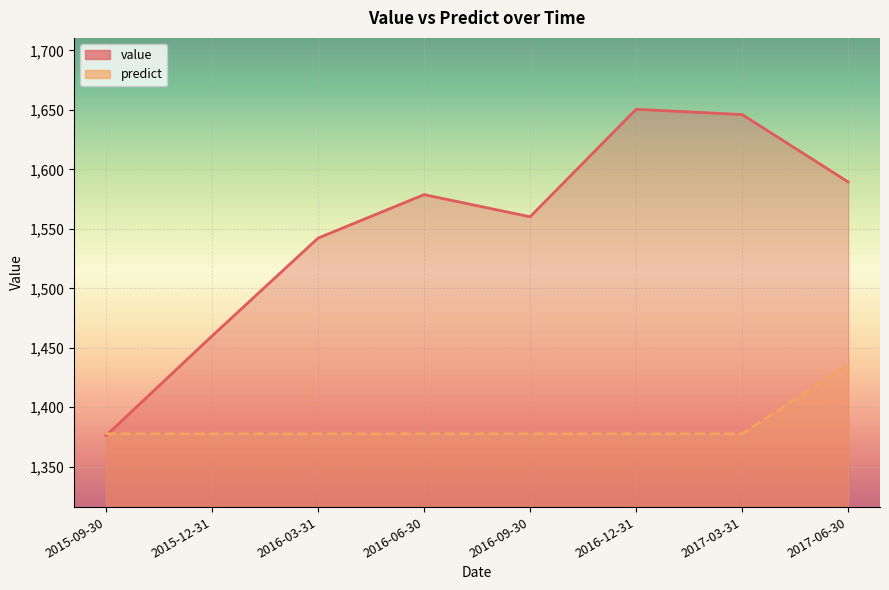

What position from the left is 2016-03-31?

3